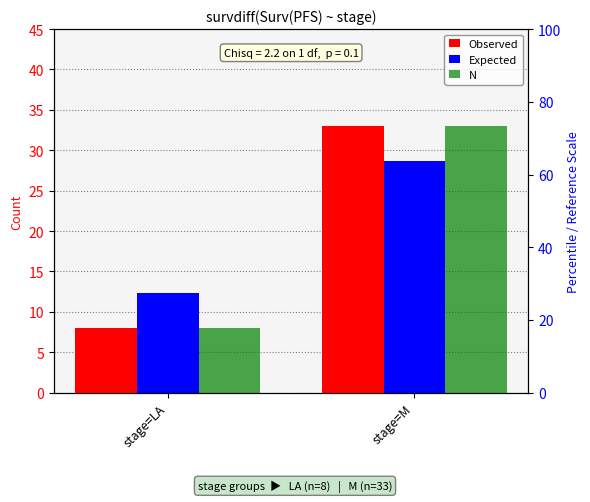

What are all the series names shown in the legend?

Observed, Expected, N